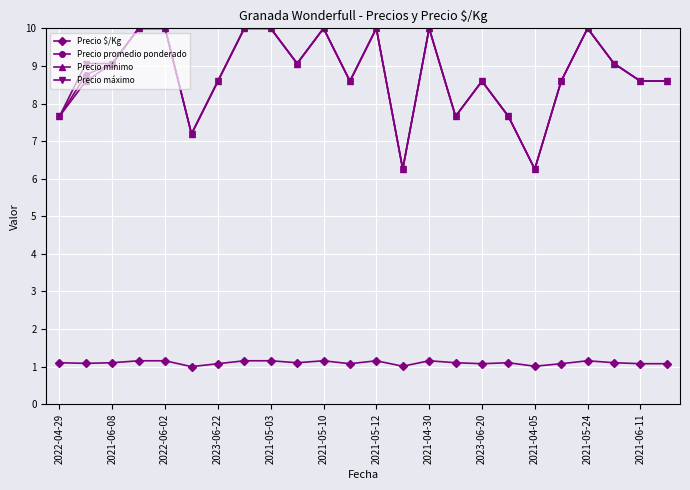

What is the difference between the maximum and second lowest values in the Precio promedio ponderado series?

3.7